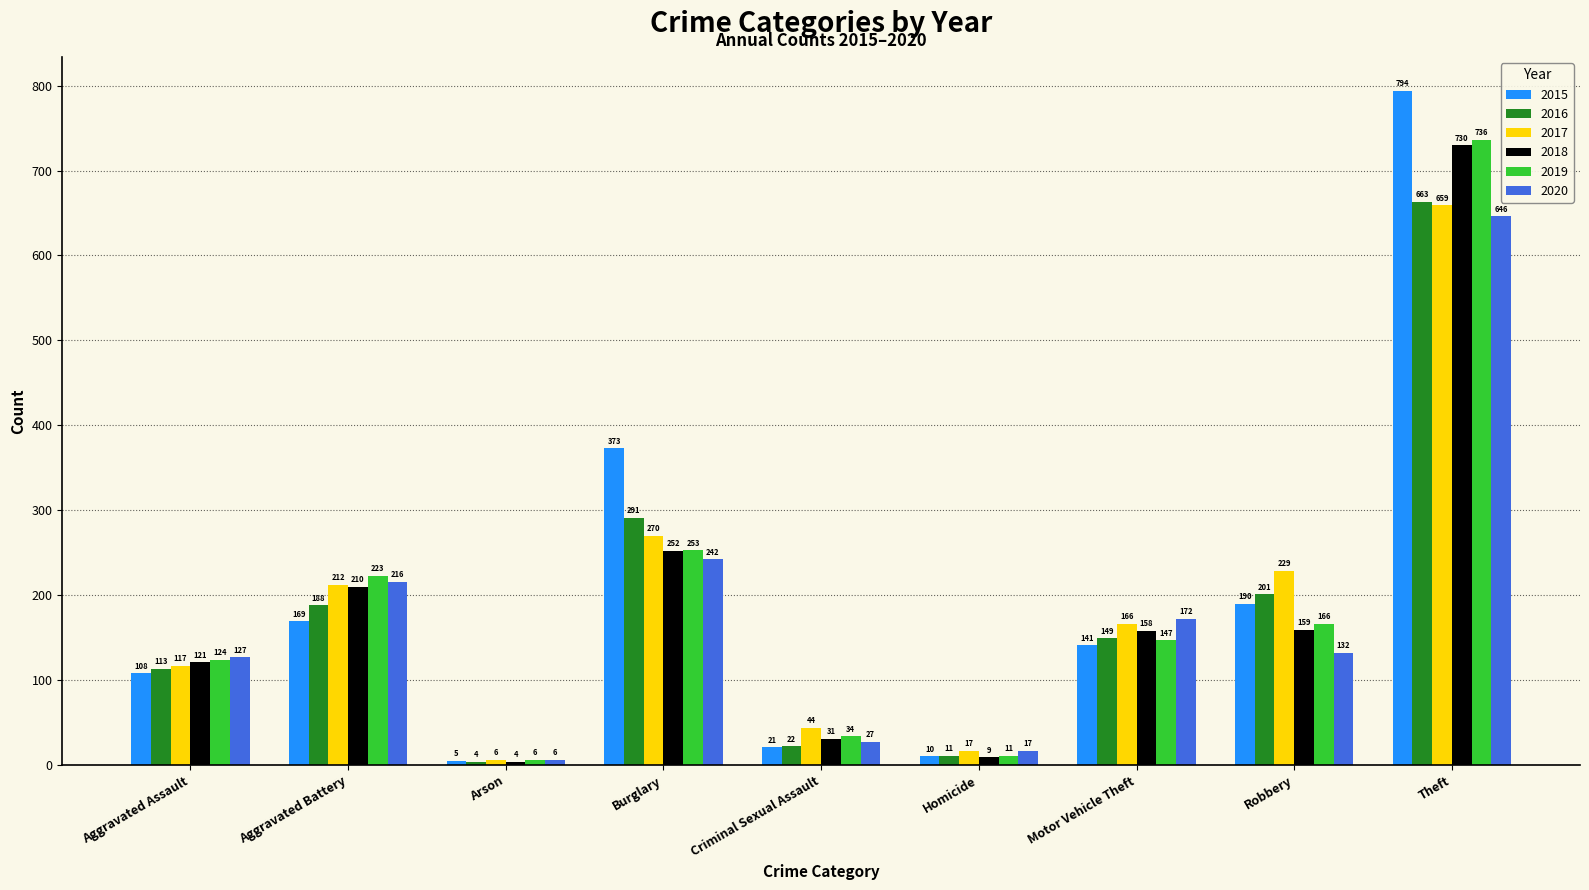

What is the difference between the highest and lowest values at Burglary?

131